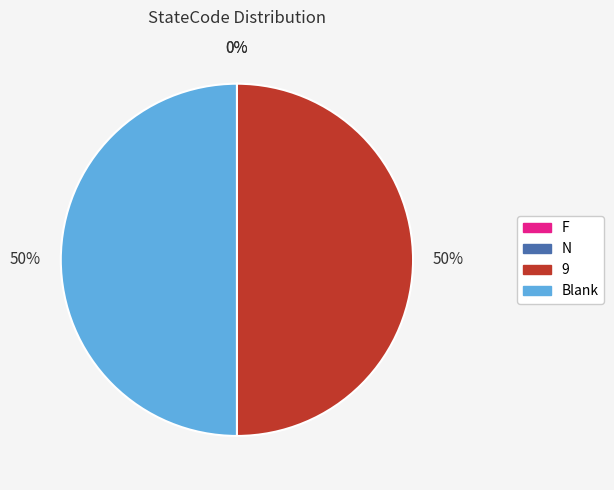

To the nearest percent, what is the average slice percentage?

25%